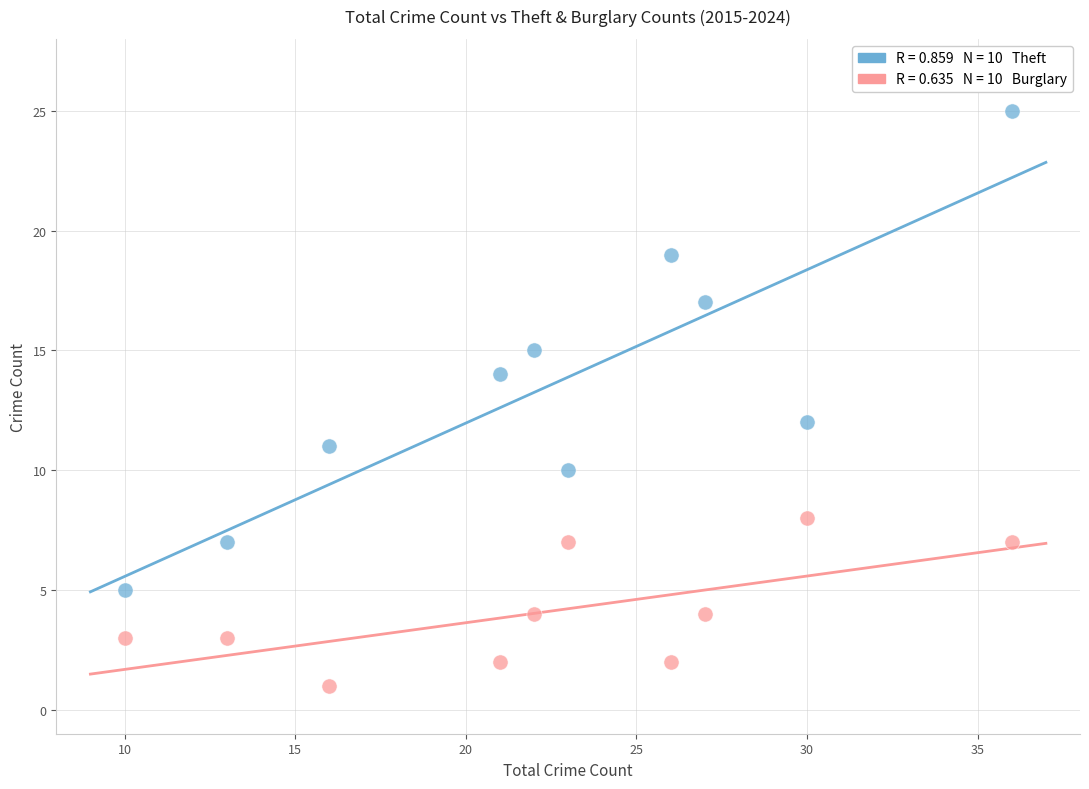

Across all data points, what is the range of X values (max minus min)?

26